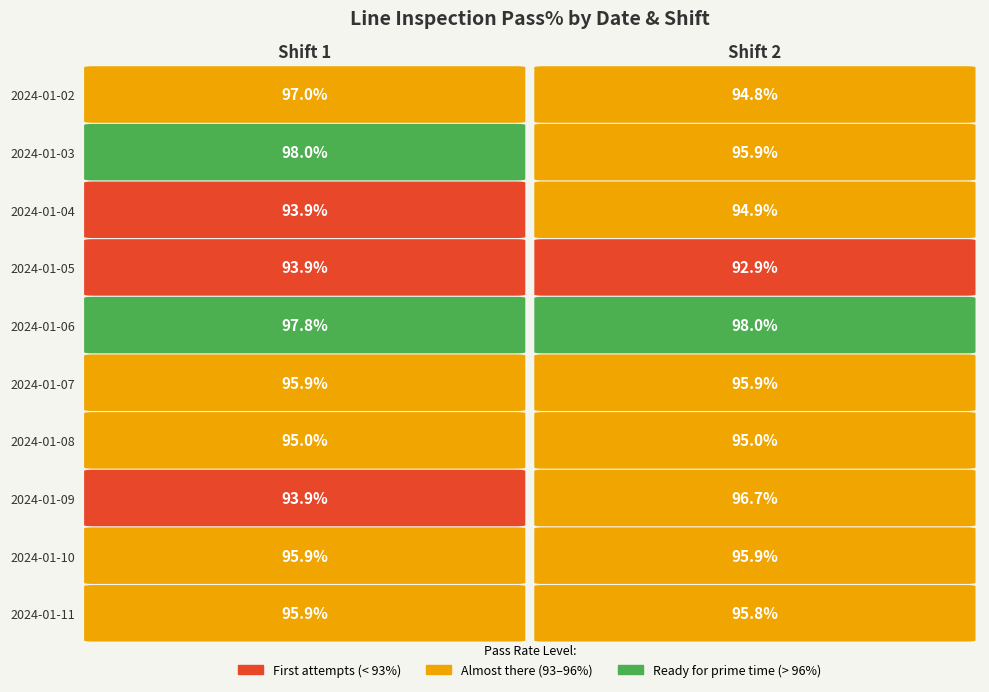

Is it true that 1 equals 23.7 at 2?

False